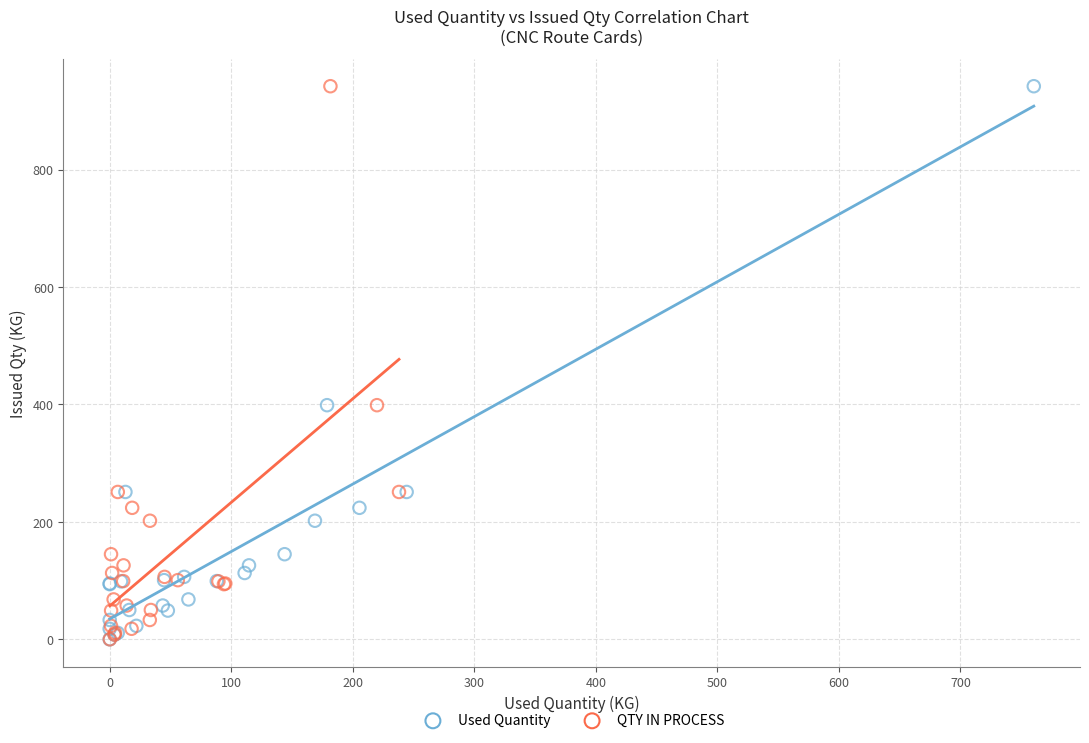

What are all the series names shown in the legend?

Used Quantity, QTY IN PROCESS